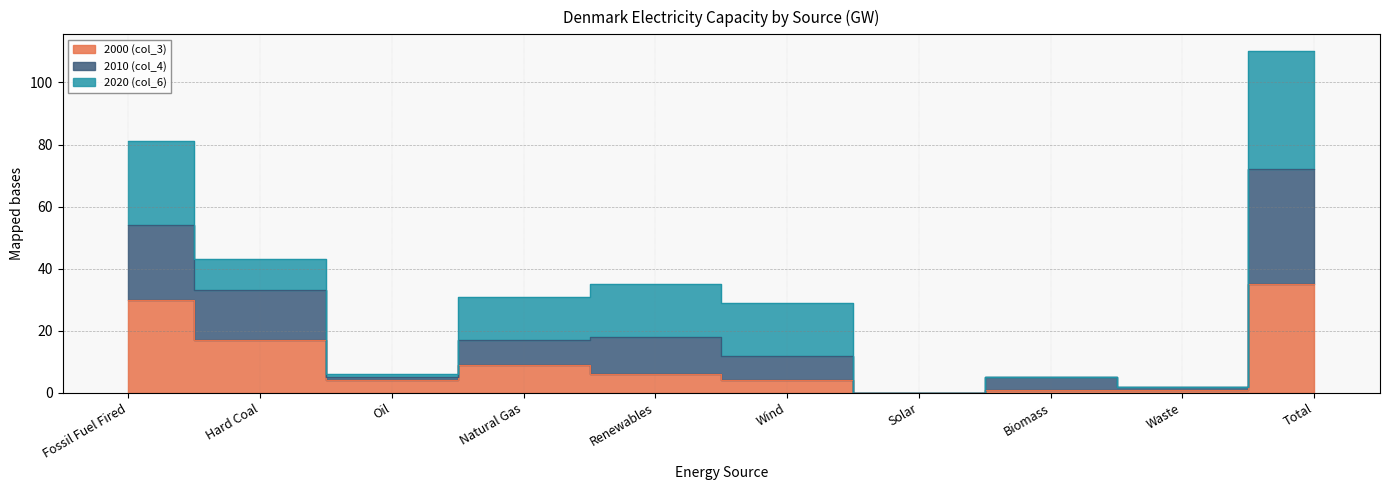

What is the label of the 3rd point from the left?

Oil